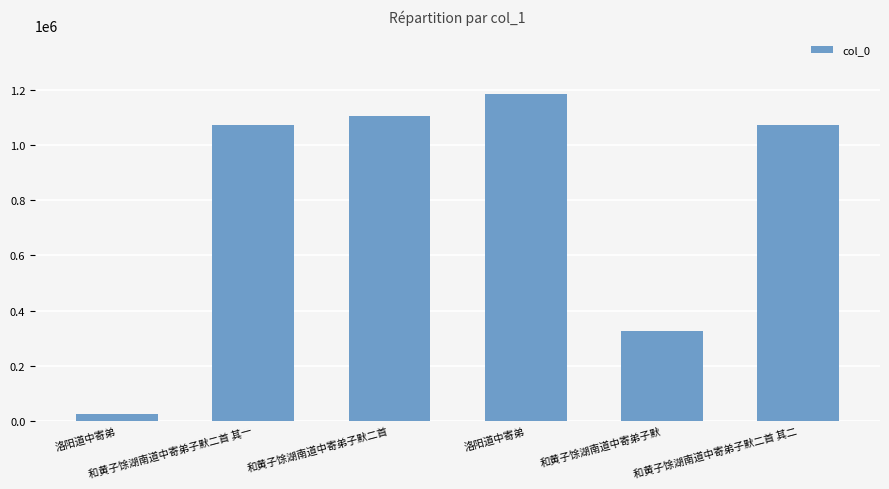

What is the sum of the values at 和黄子馀湖南道中寄弟子默 and 和黄子馀湖南道中寄弟子默二首 其二?

1396966